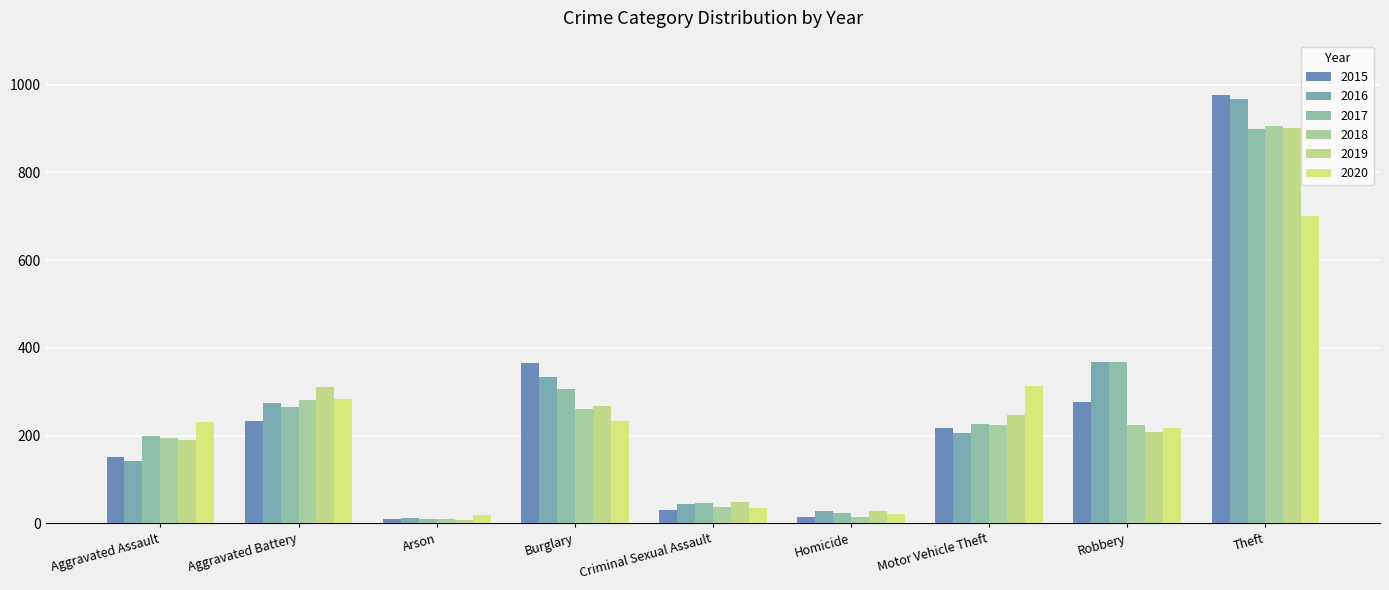

What is the difference between the second highest and minimum values in the 2015 series?

356